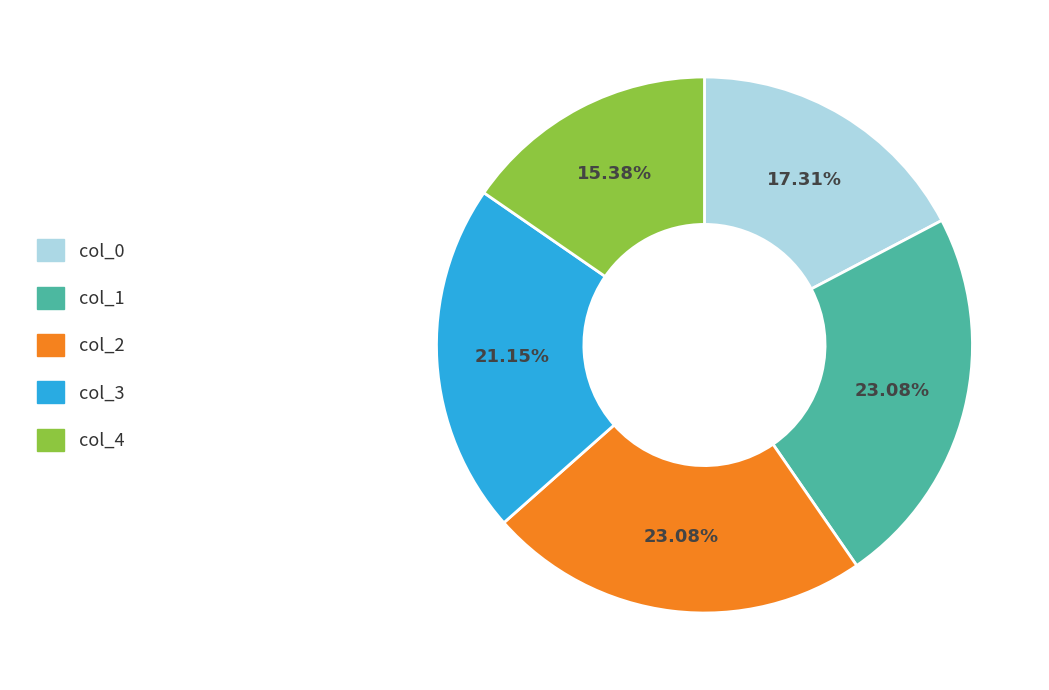

Between col_4 and col_1, which is larger?

col_1